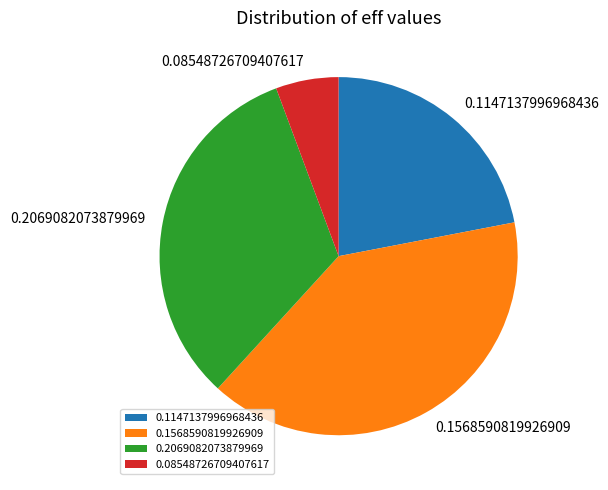

Is 0.1568590819926909 the majority of the pie?

No